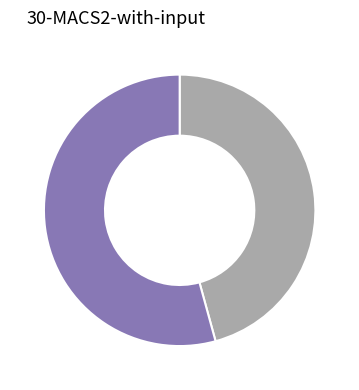

Is there a majority slice in this chart?

Yes